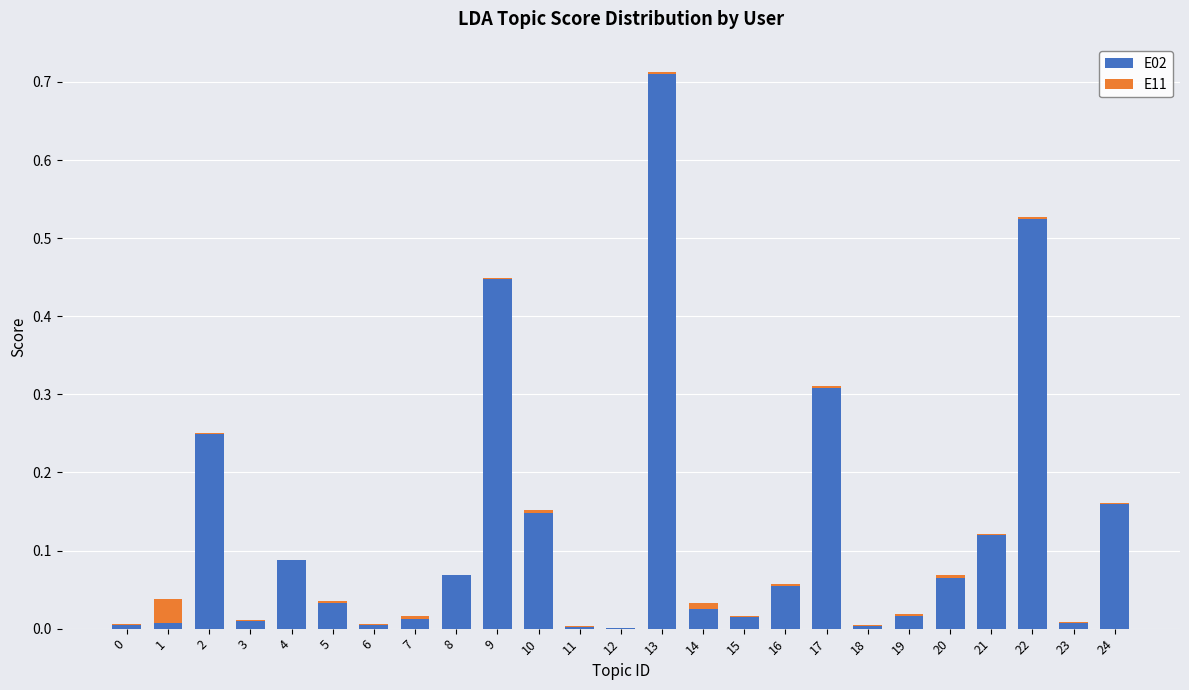

How many distinct data groups are displayed?

2